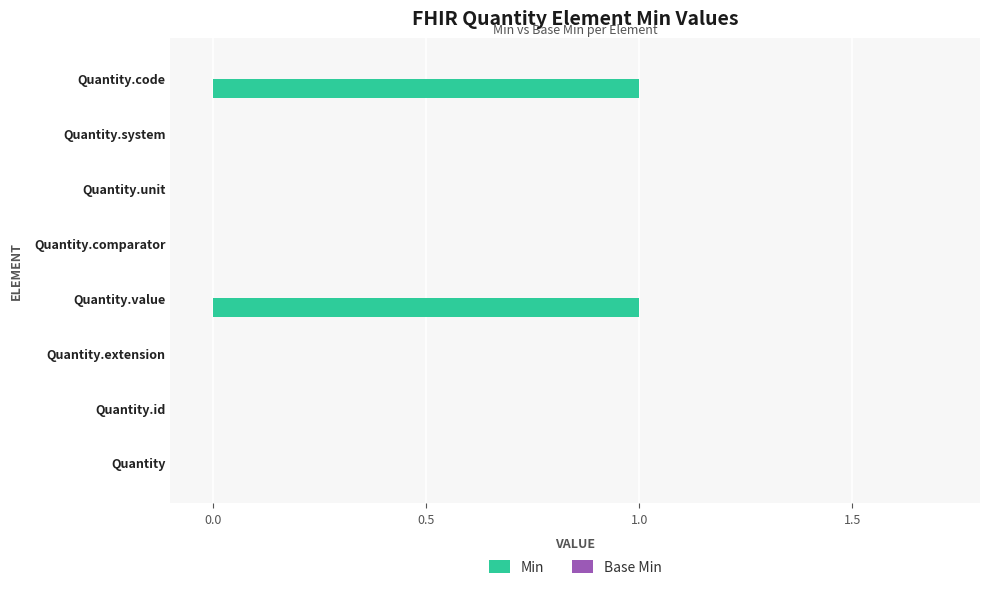

Which has a higher value, Quantity.value or Quantity.extension?

Quantity.value